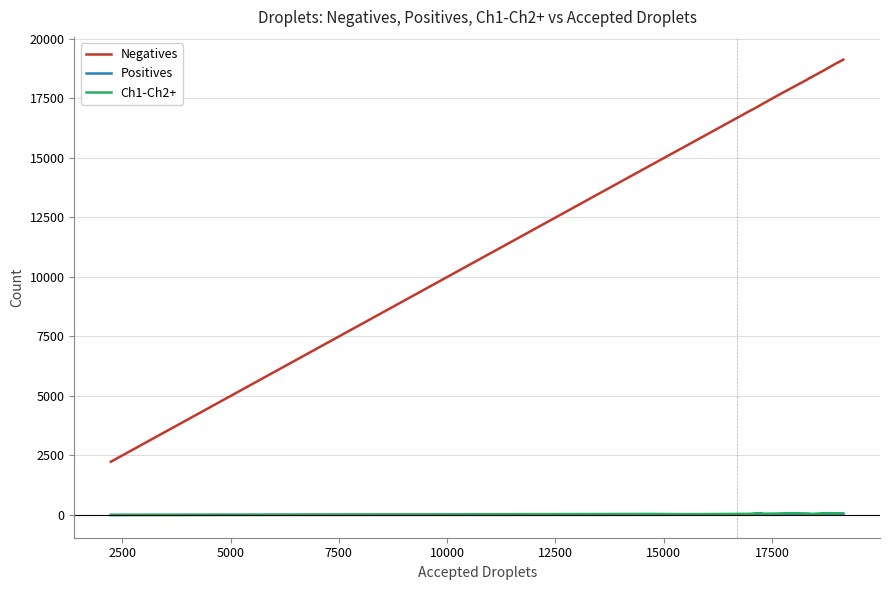

Which series has the widest spread of values?

Negatives